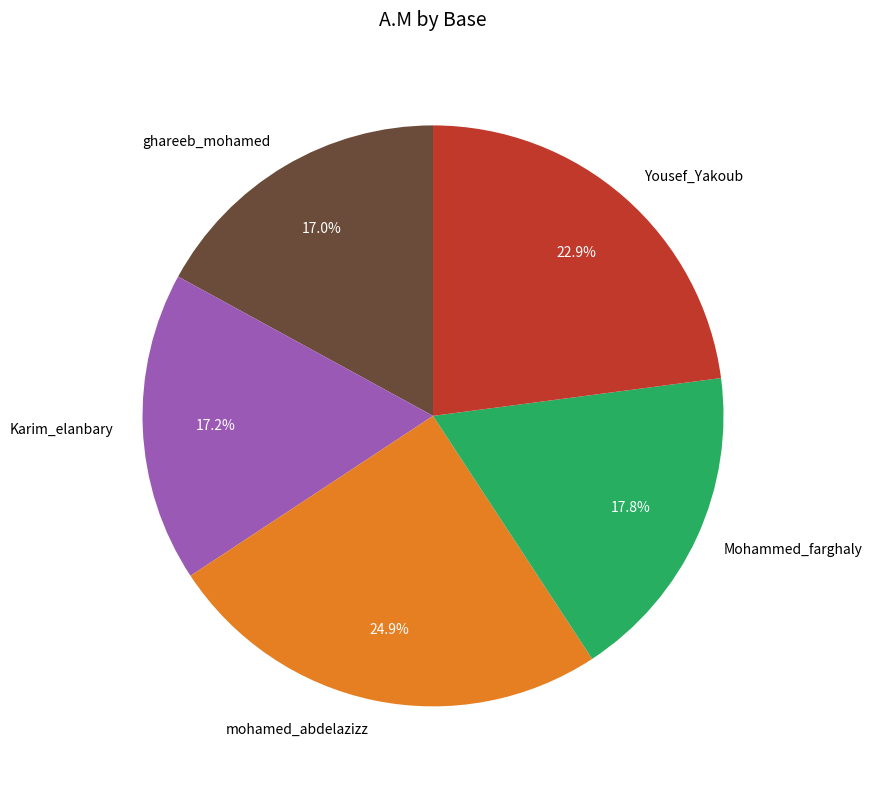

How many slices are in this pie chart?

5